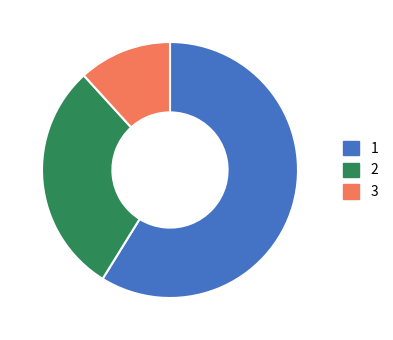

Is the sum of 2 and 3 greater than half?

No